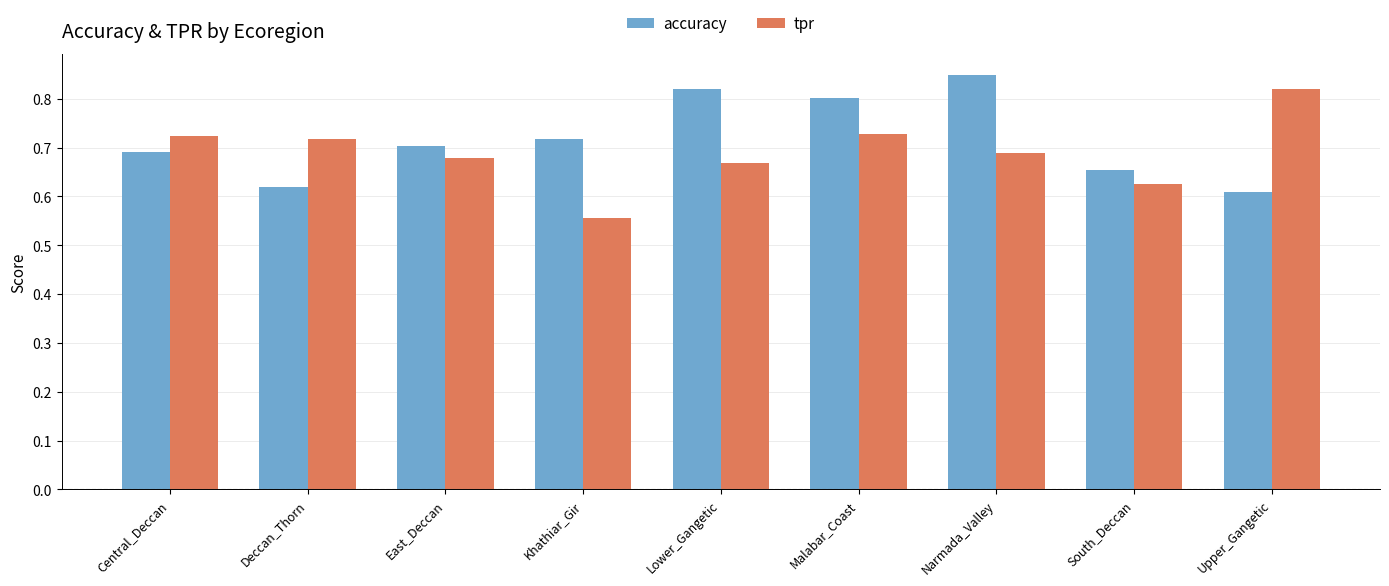

Between East_Deccan and Malabar_Coast, which series saw the biggest shift?

accuracy